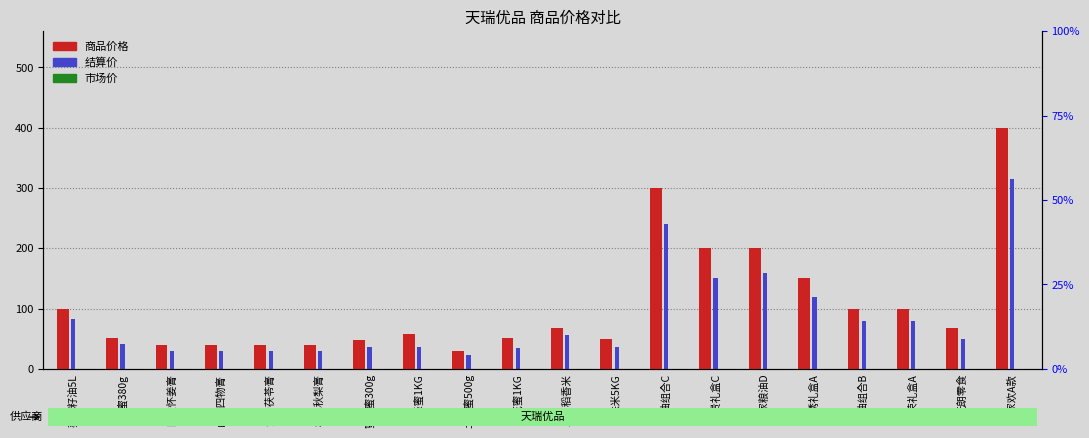

Is the value of 商品价格 at 五常稻香米 greater than the value of 结算价 at 枇杷秋梨膏?

Yes